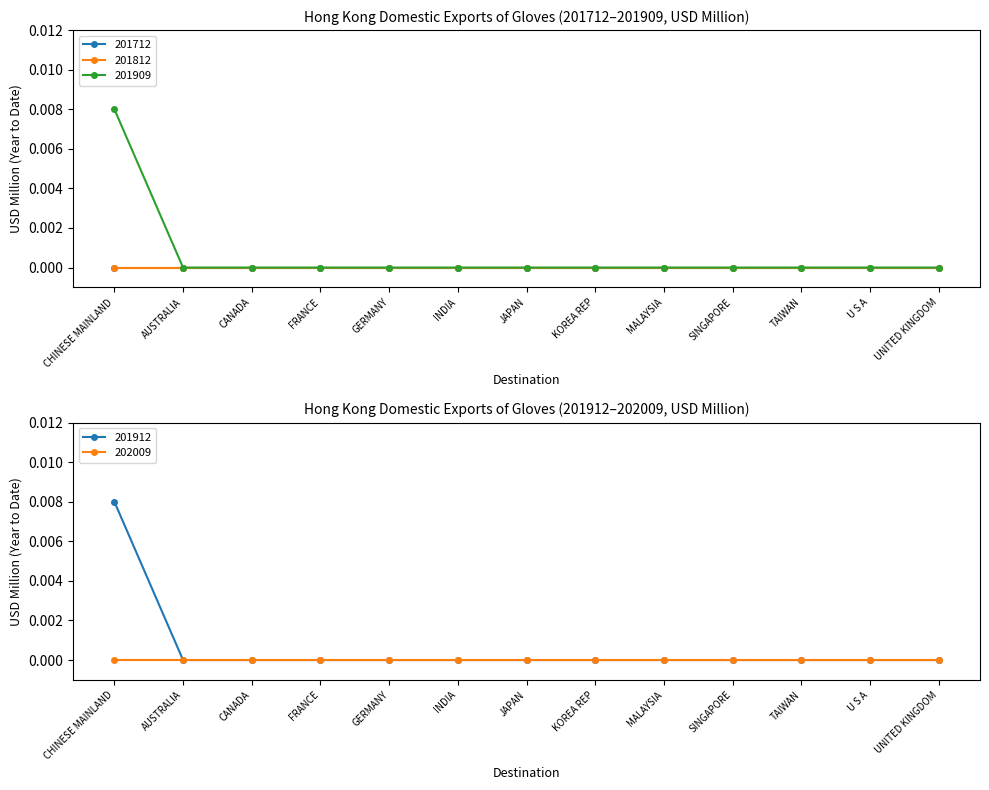

Does the chart have visible grid lines?

No